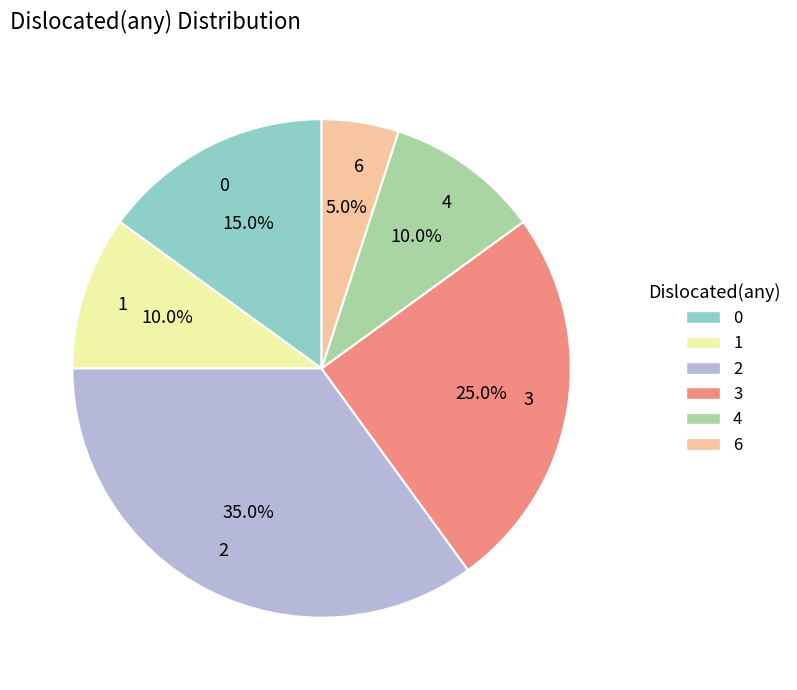

What percentage is the 3 slice, to the nearest percent?

25%